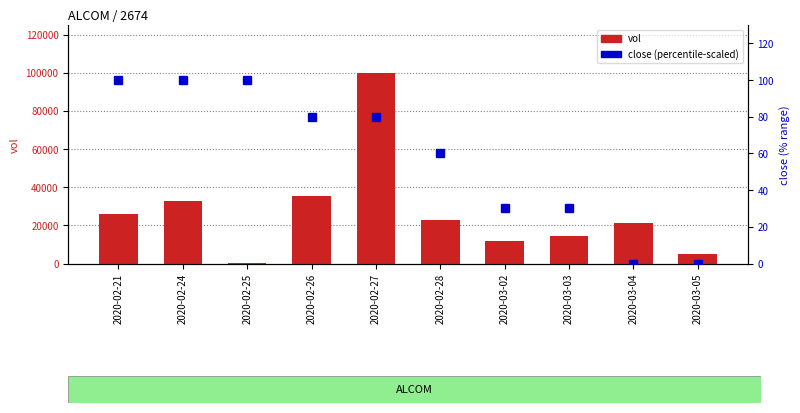

What is the sum of all close (percentile-scaled) values?

580